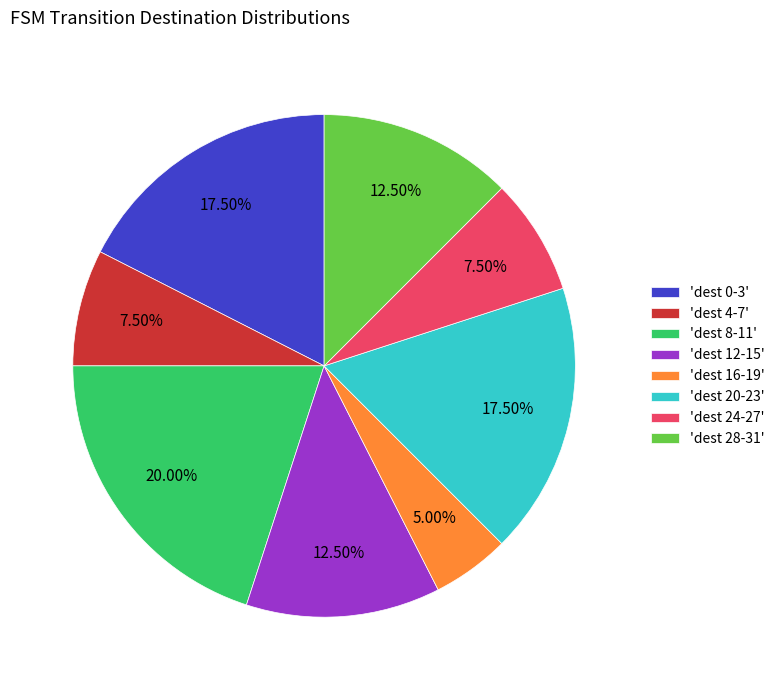

Is there any slice that represents more than half of the pie?

No